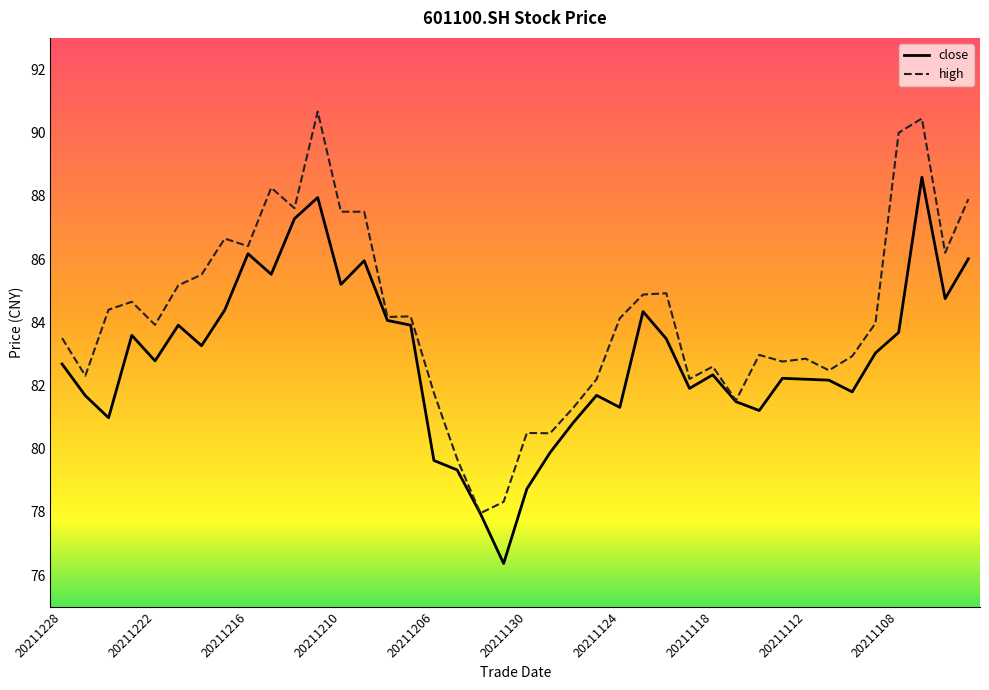

Rank the series by their average value, from lowest to highest.

close, high